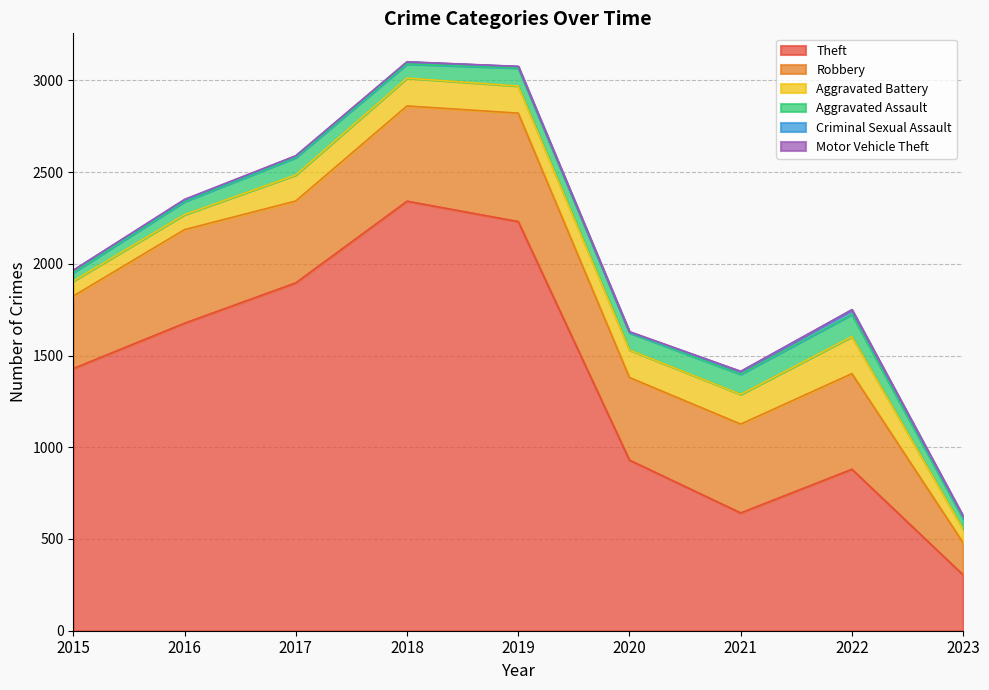

What is the value of the Motor Vehicle Theft point at the 5th from the left?

1